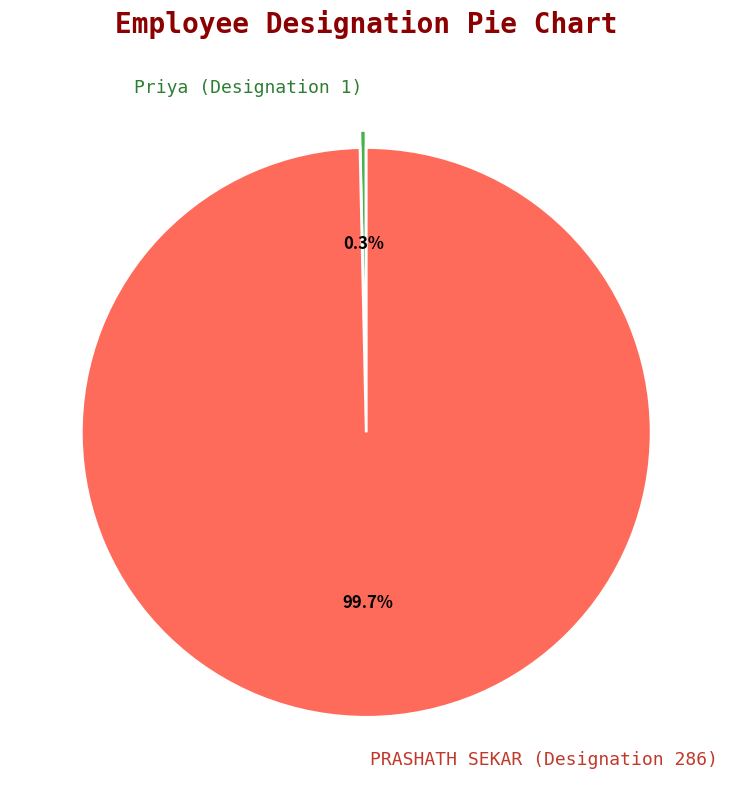

Which slice is the largest?

PRASHATH SEKAR (Designation 286)